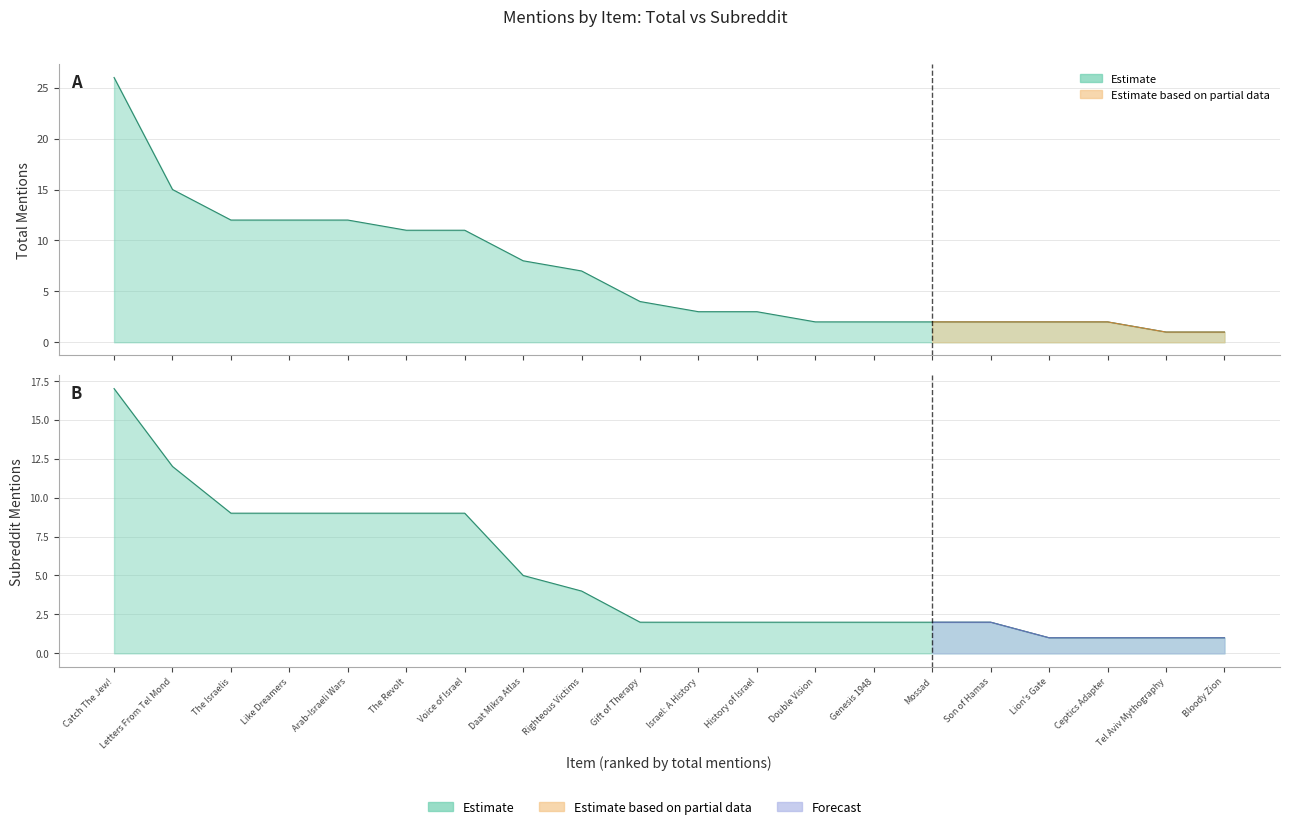

What is the difference between the maximum and minimum values in the subreddit_mentions series?

16